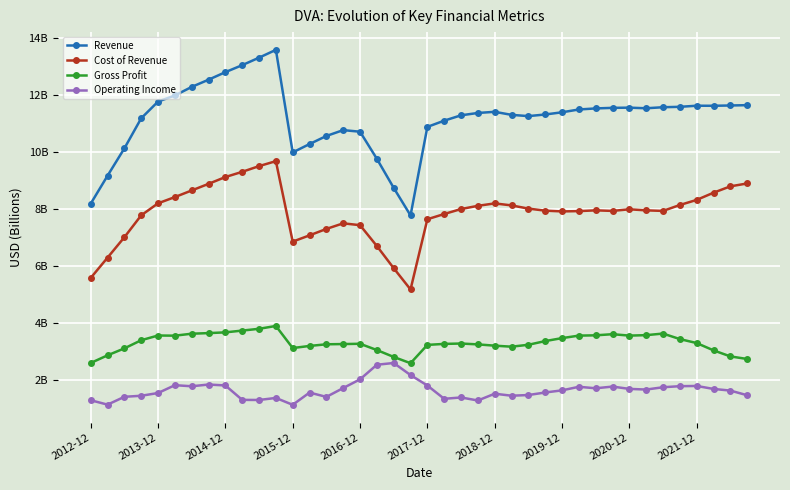

Which series has the largest total across all categories?

Revenue